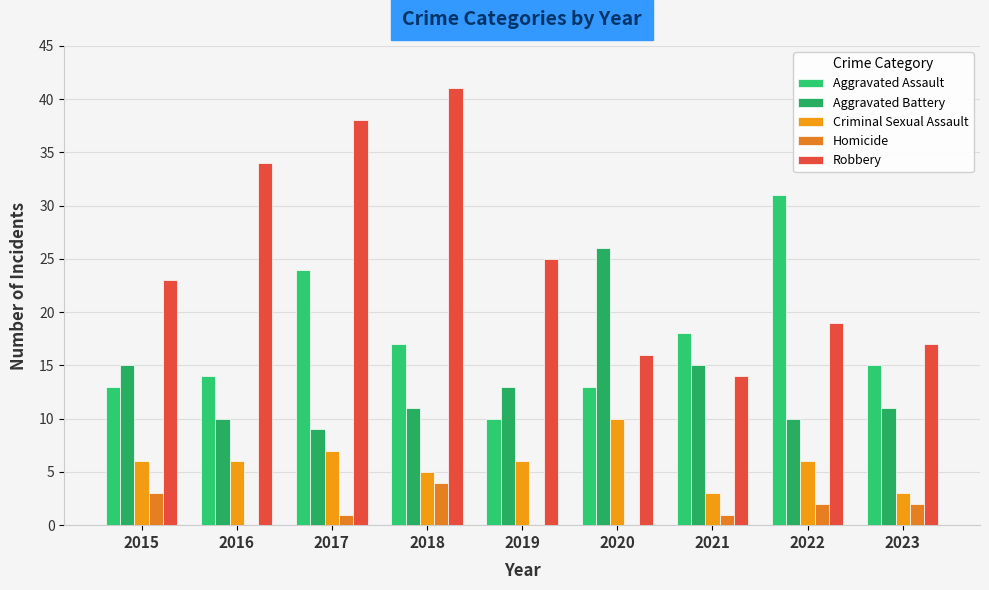

Count the number of data series in this chart.

5